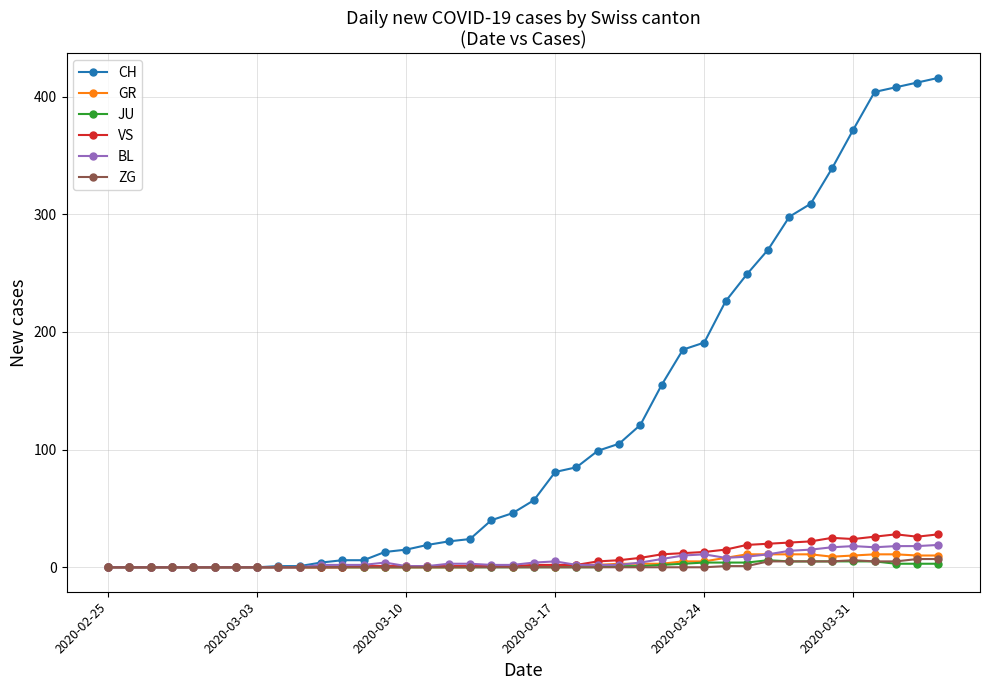

Is this an area chart (filled region under the line)?

No